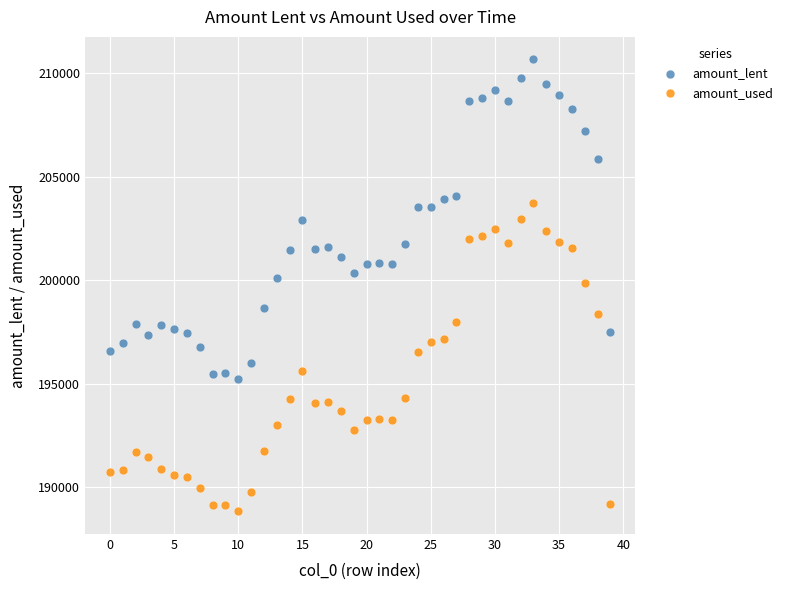

Which series contains the highest Y value?

amount_lent